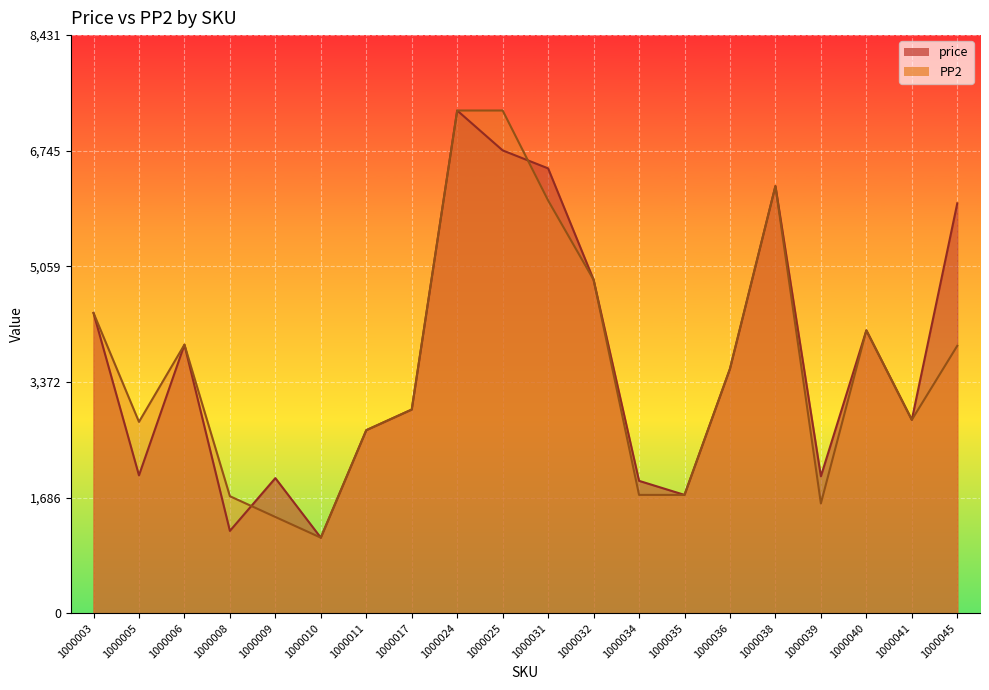

What is the difference between the highest and lowest values at 1000031?

468